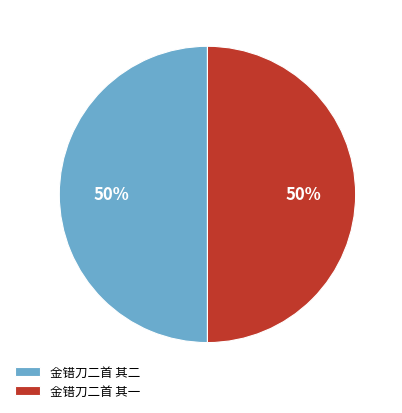

What is the ratio of the value at 金错刀二首 其一 to the value at 金错刀二首 其二?

1.0